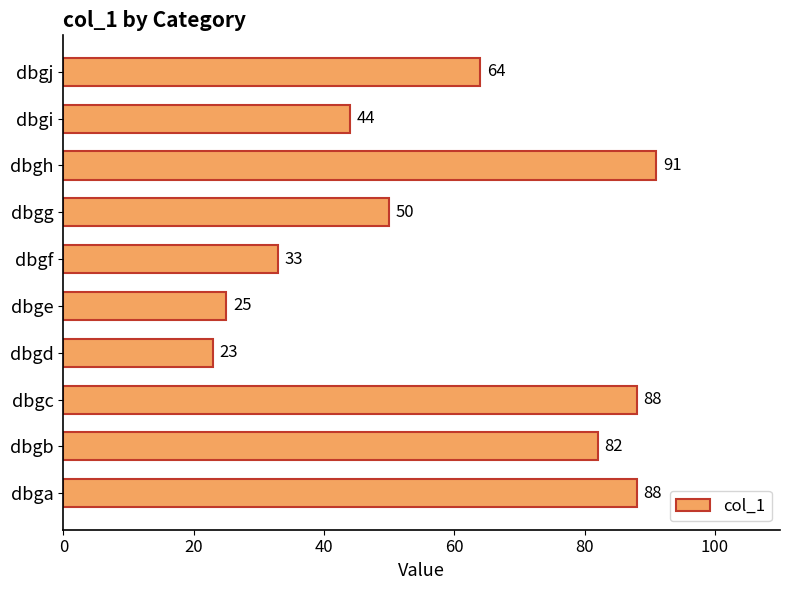

What is the difference between the maximum and second lowest values?

66